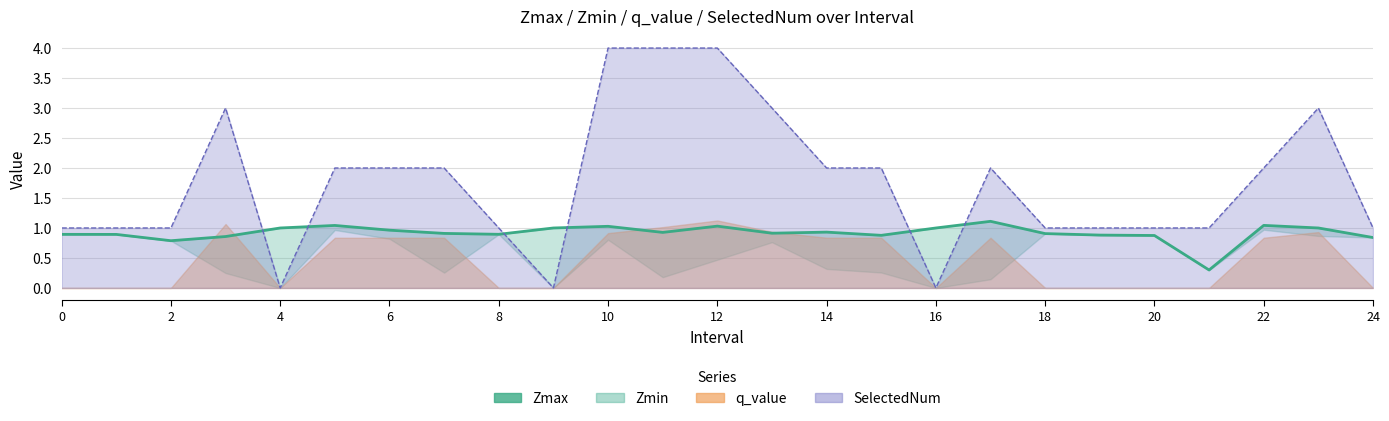

What is the sum of the values at 15 and 13?

1.8